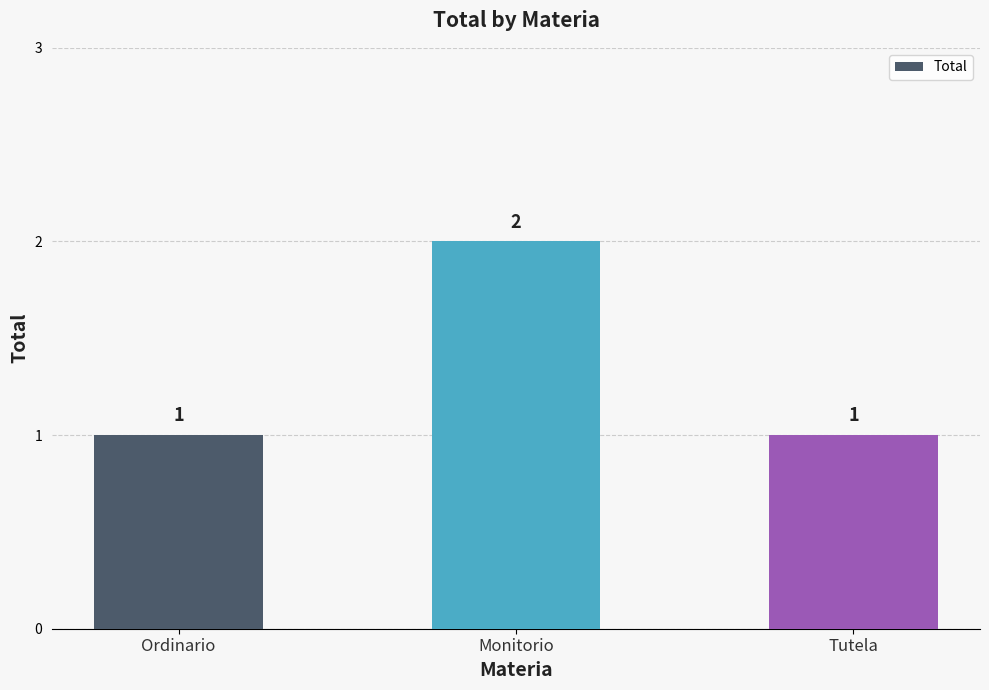

How many values are between 1 and 2?

3